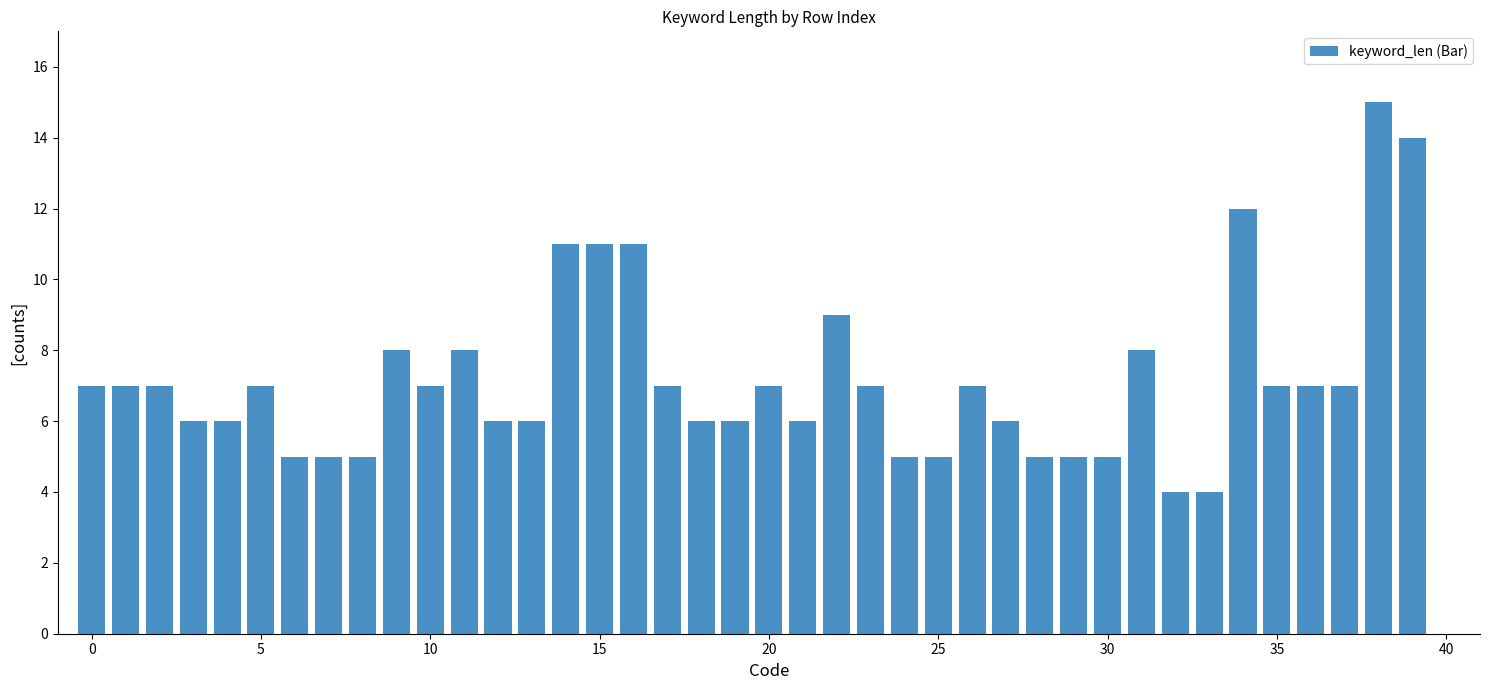

Count the number of data series in this chart.

1